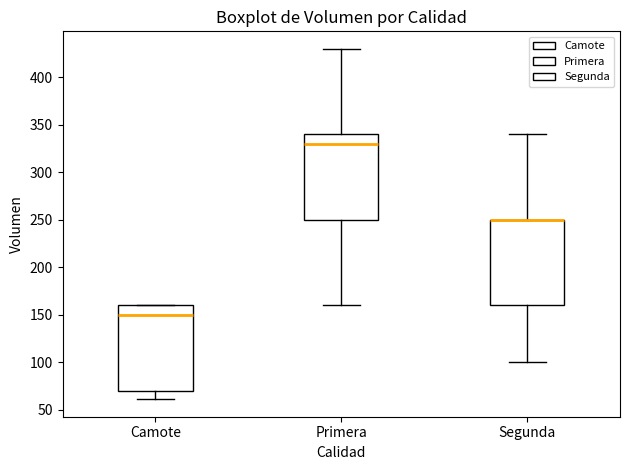

Reading left to right, read every box against the y-axis: the position of its median line, the range the box covers, and the ends of its whiskers. The values are not printed on the chart, so give them approximately, as read against the axis.

Camote: median 150, box 70 to 160, whiskers 60 to 160
Primera: median 330, box 250 to 340, whiskers 160 to 430
Segunda: median 250 (drawn on the box's upper edge), box 160 to 250, whiskers 100 to 340